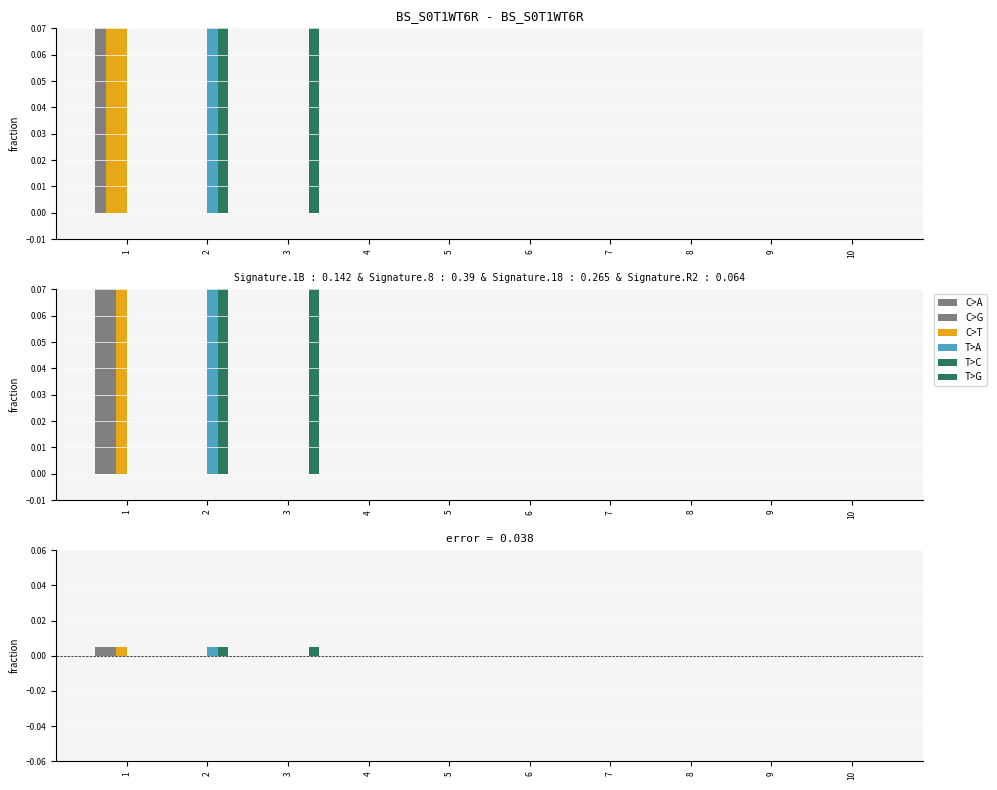

How many groups of bars are there?

10